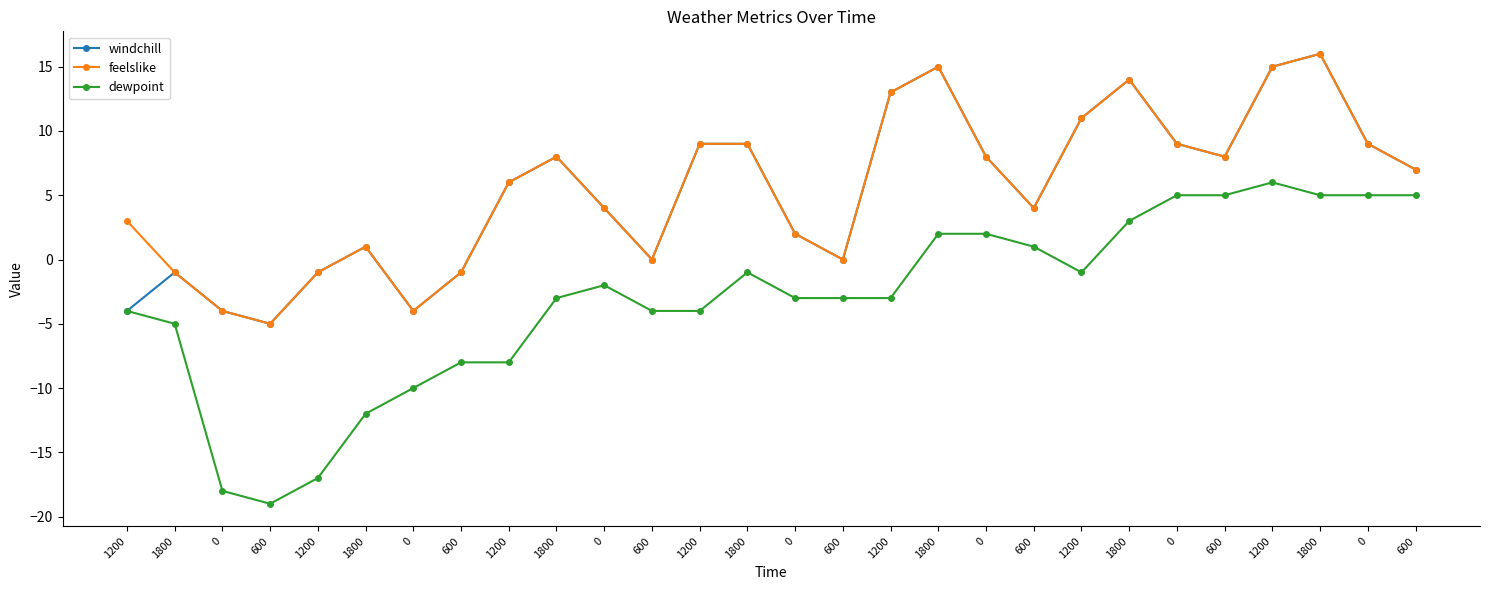

Which series has the largest total across all categories?

feelslike